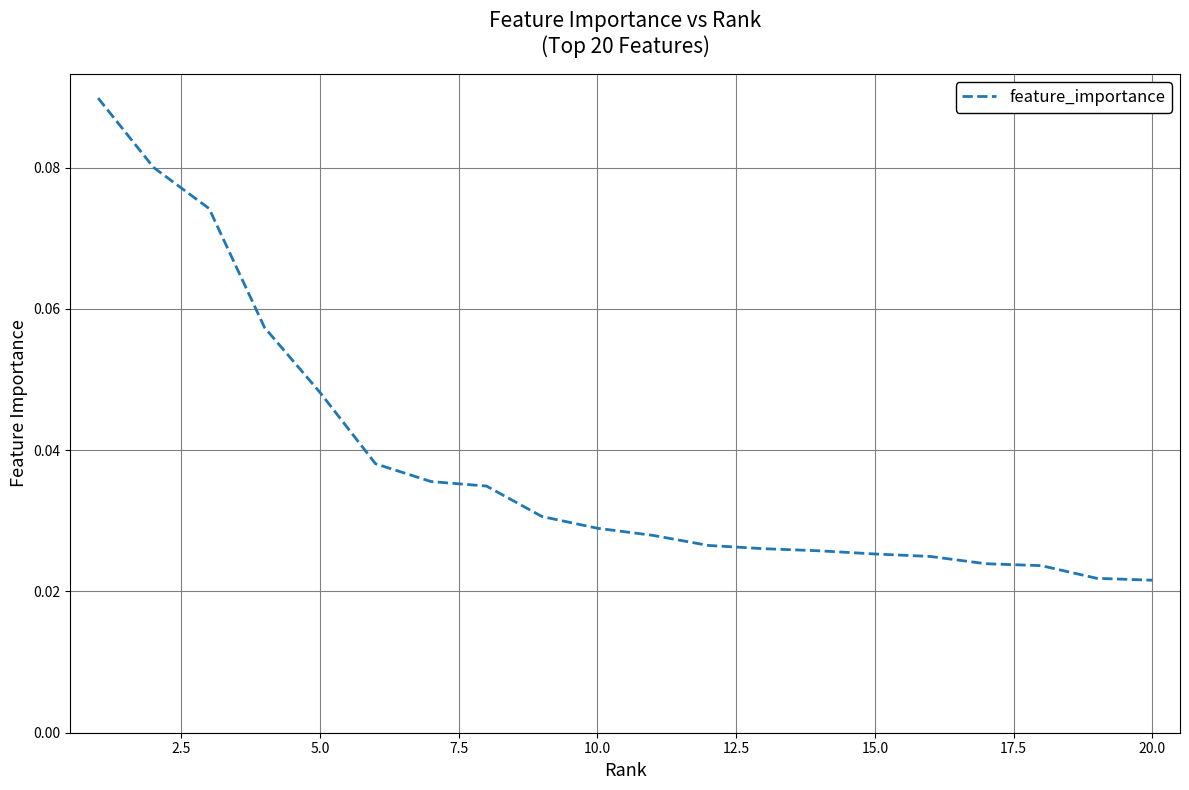

Does the chart have visible grid lines?

Yes